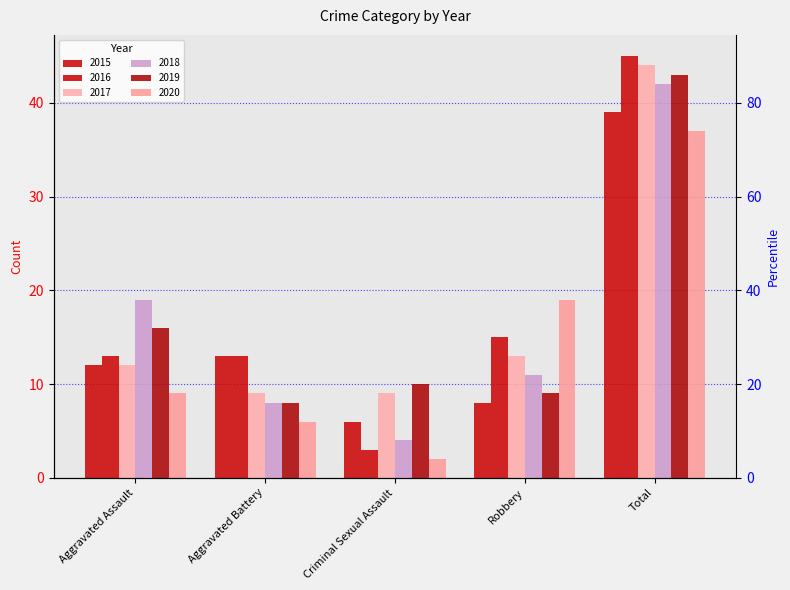

Reading left to right, extract all data points from this chart.

2015: Aggravated Assault=12	Aggravated Battery=13	Criminal Sexual Assault=6	Robbery=8	Total=39
2016: Aggravated Assault=13	Aggravated Battery=13	Criminal Sexual Assault=3	Robbery=15	Total=45
2017: Aggravated Assault=12	Aggravated Battery=9	Criminal Sexual Assault=9	Robbery=13	Total=44
2018: Aggravated Assault=19	Aggravated Battery=8	Criminal Sexual Assault=4	Robbery=11	Total=42
2019: Aggravated Assault=16	Aggravated Battery=8	Criminal Sexual Assault=10	Robbery=9	Total=43
2020: Aggravated Assault=9	Aggravated Battery=6	Criminal Sexual Assault=2	Robbery=19	Total=37